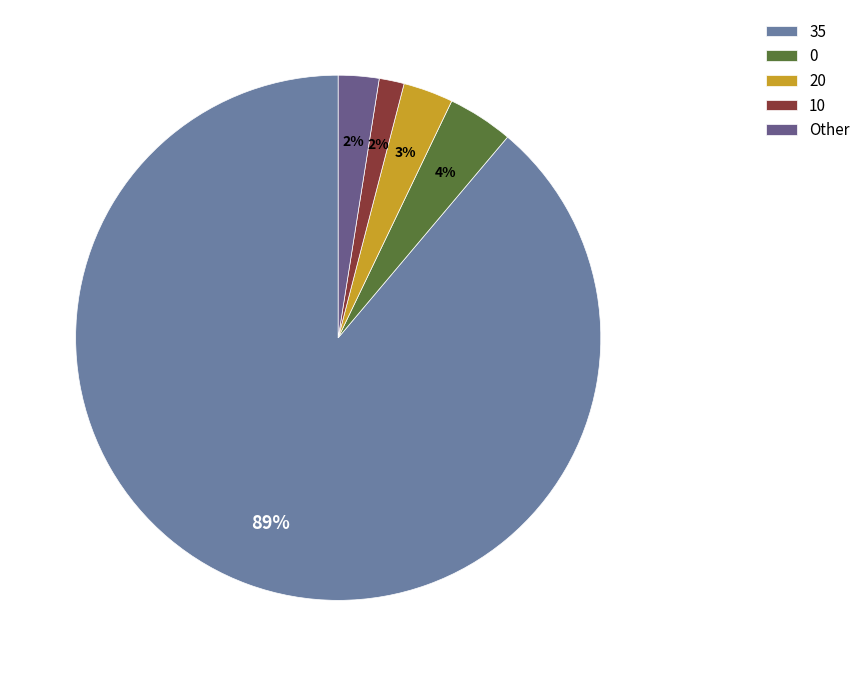

Between 0 and 35, which is larger?

35